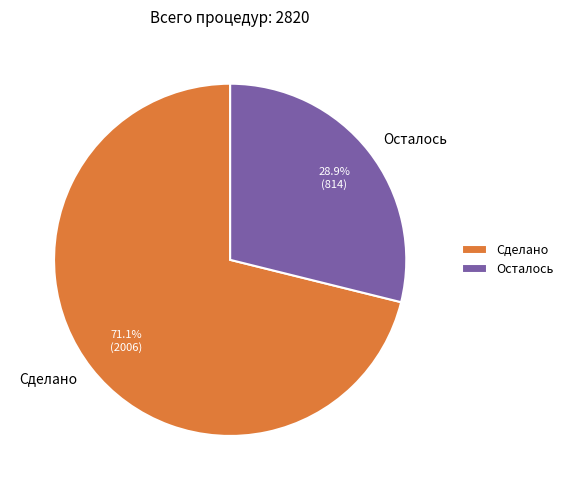

To the nearest percent, what is the difference between the Осталось and Сделано slice percentages?

42%